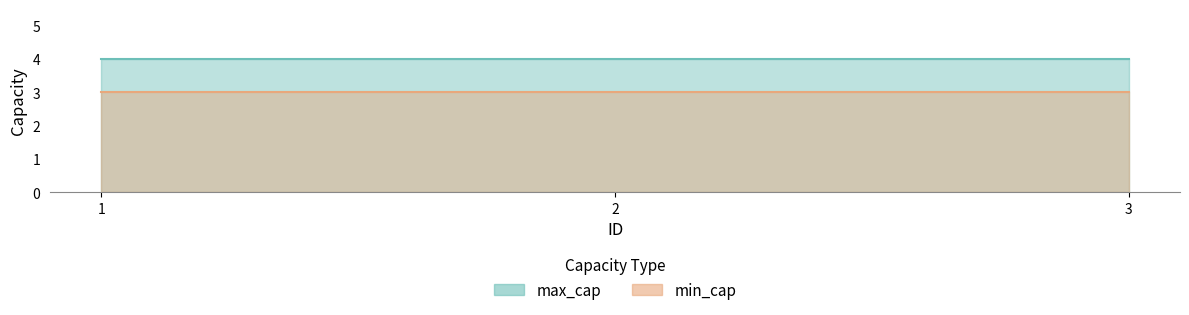

Rank the series by their maximum value, from lowest to highest.

min_cap, max_cap